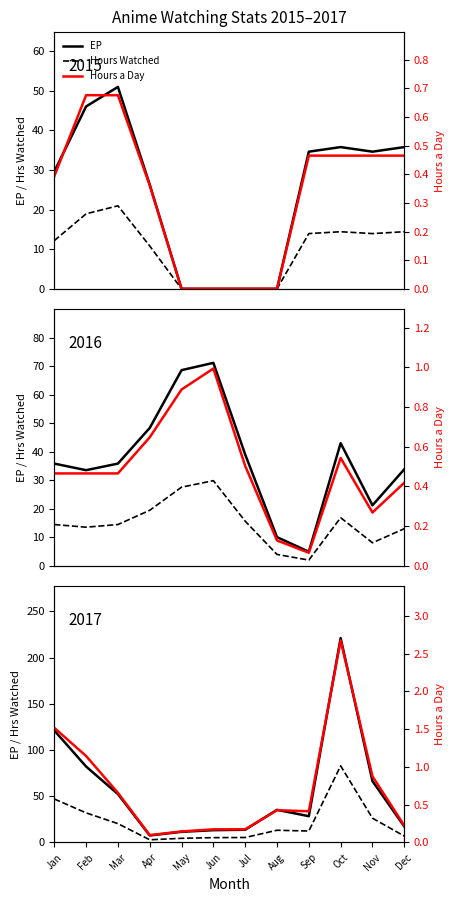

At which label does EP first exceed 35?

Jan